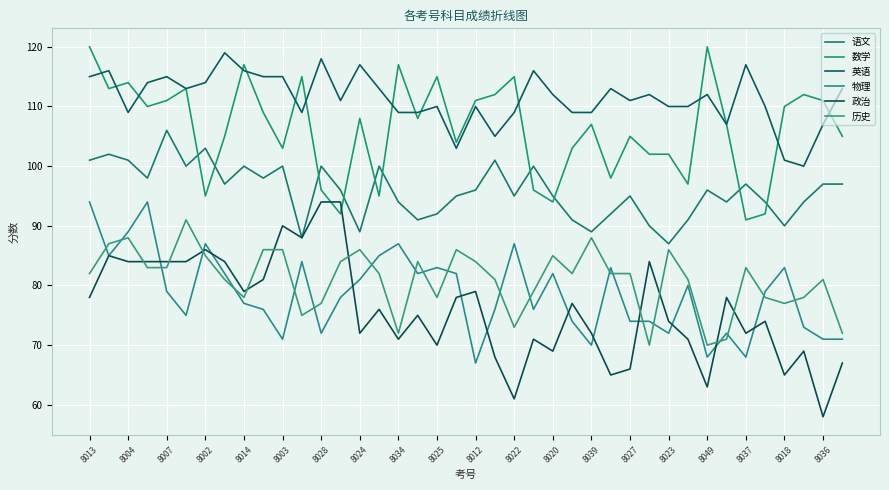

Reading right to left, extract all data points from this chart.

语文: 97	97	94	90	94	97	94	96	91	87	90	95	92	89	91	95	100	95	101	96	95	92	91	94	100	89	96	100	88	100	98	100	97	103	100	106	98	101	102	101
数学: 105	111	112	110	92	91	107	120	97	102	102	105	98	107	103	94	96	115	112	111	104	115	108	117	95	108	92	96	115	103	109	117	105	95	113	111	110	114	113	120
英语: 113	107	100	101	110	117	107	112	110	110	112	111	113	109	109	112	116	109	105	110	103	110	109	109	113	117	111	118	109	115	115	116	119	114	113	115	114	109	116	115
物理: 71	71	73	83	79	68	72	68	80	72	74	74	83	70	74	82	76	87	76	67	82	83	82	87	85	81	78	72	84	71	76	77	82	87	75	79	94	89	85	94
政治: 67	58	69	65	74	72	78	63	71	74	84	66	65	72	77	69	71	61	68	79	78	70	75	71	76	72	94	94	88	90	81	79	84	86	84	84	84	84	85	78
历史: 72	81	78	77	78	83	71	70	81	86	70	82	82	88	82	85	79	73	81	84	86	78	84	72	82	86	84	77	75	86	86	78	81	85	91	83	83	88	87	82